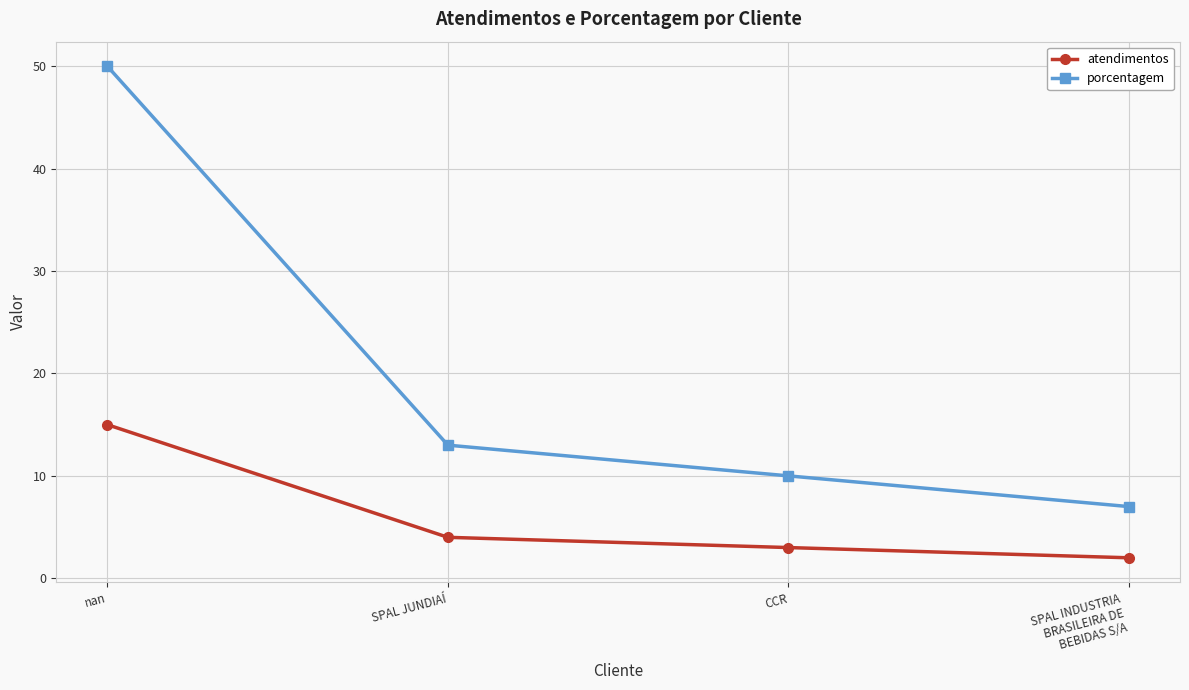

True or false: atendimentos and porcentagem intersect in this chart.

False